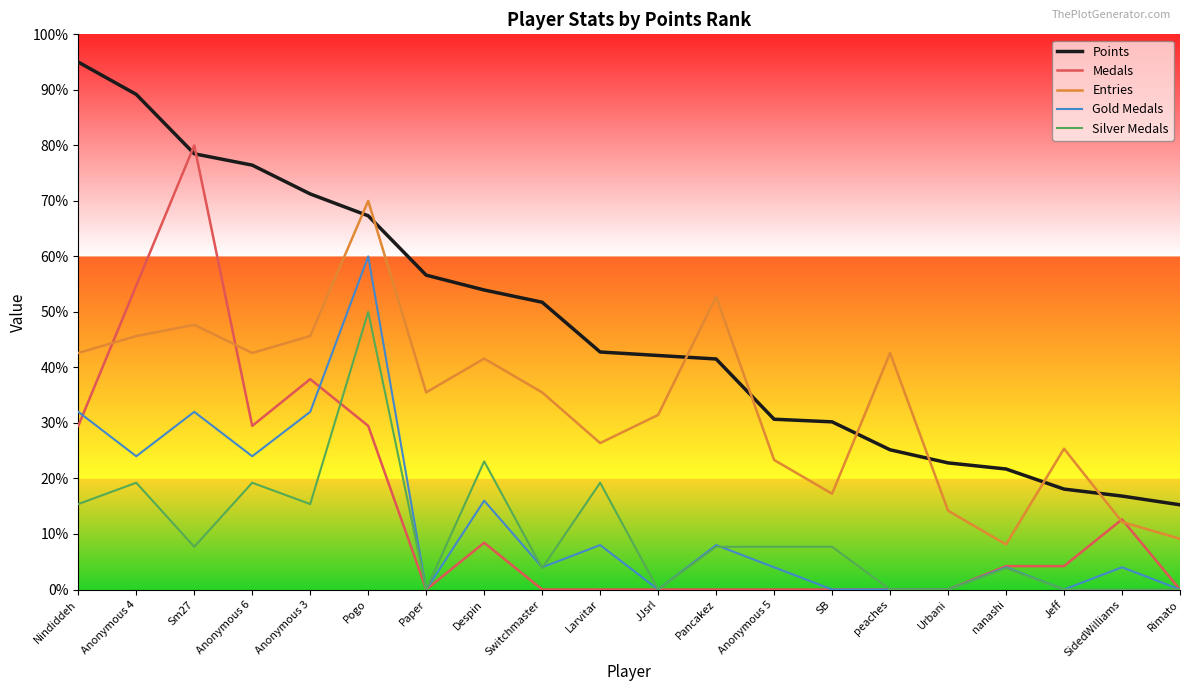

How many lines are shown in the chart?

5